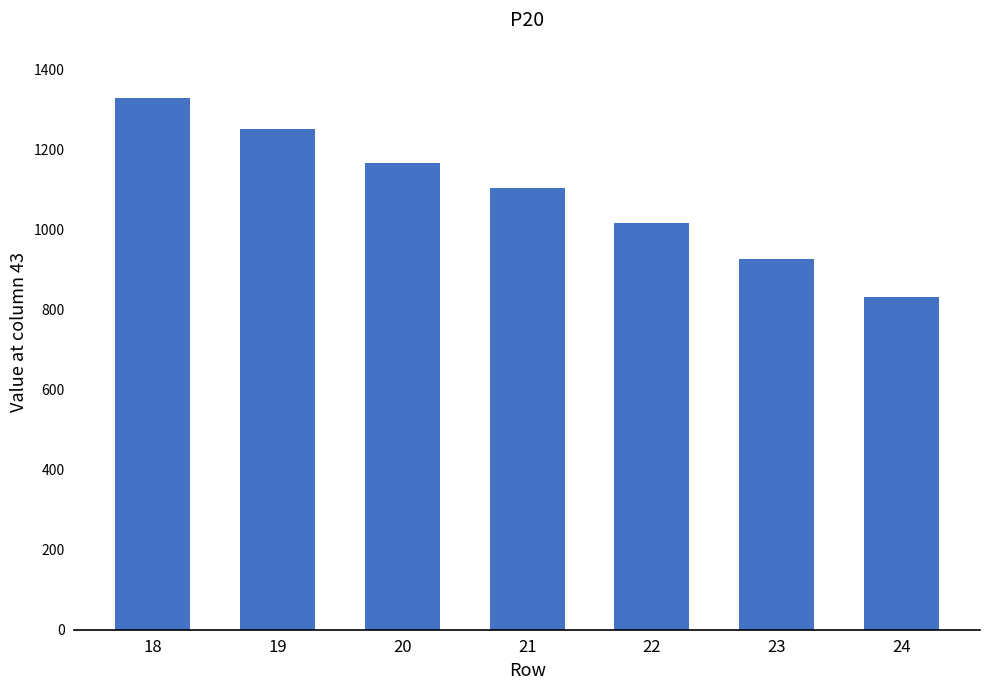

What is the greatest value displayed?

1328